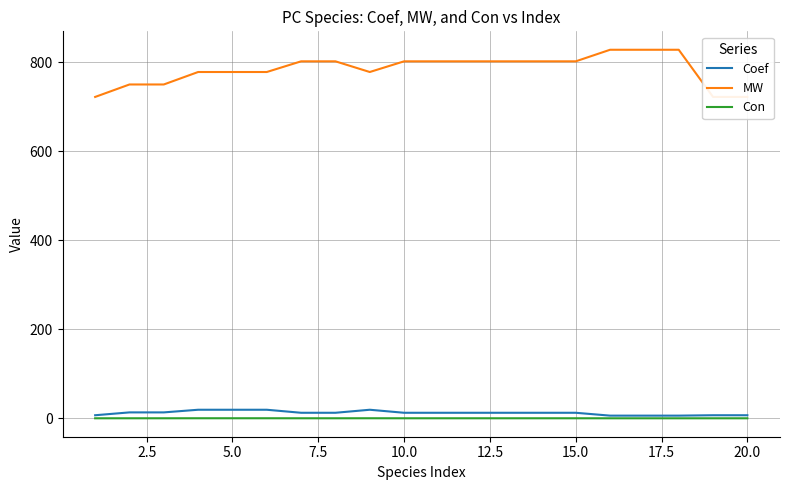

What is the maximum value for Coef?

19.3